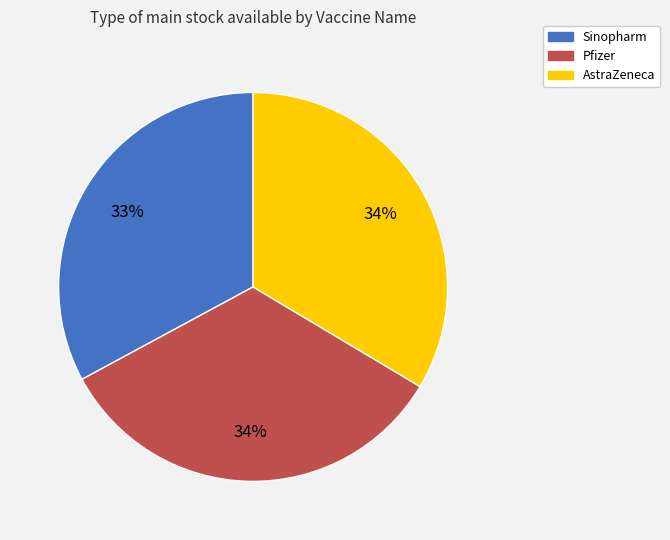

What is the ratio of the value at Pfizer to the value at AstraZeneca?

1.0